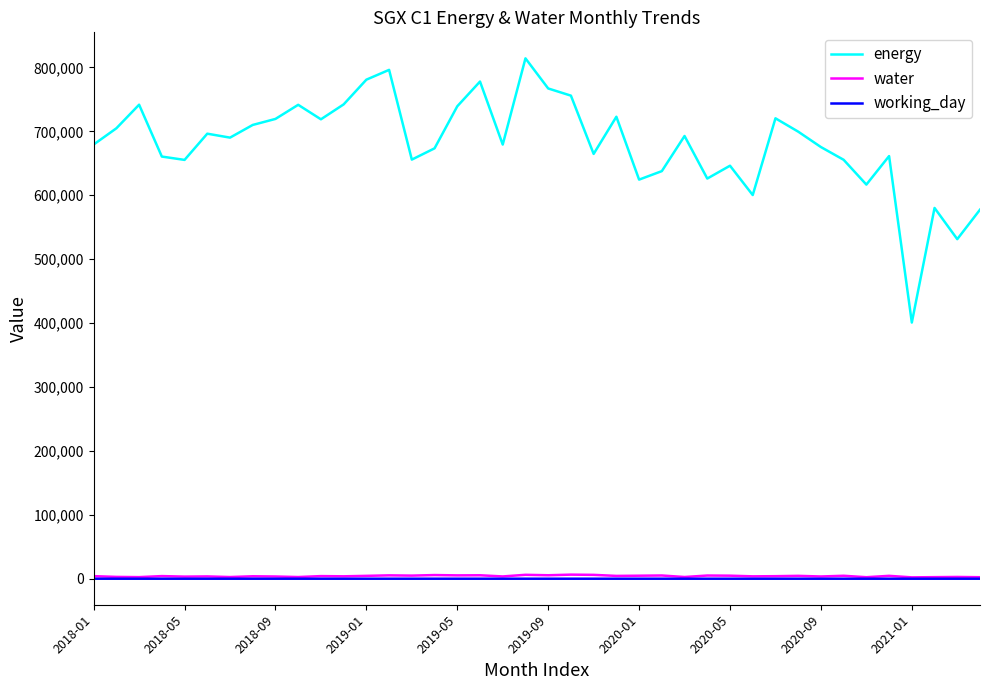

Which series has the largest total across all categories?

energy